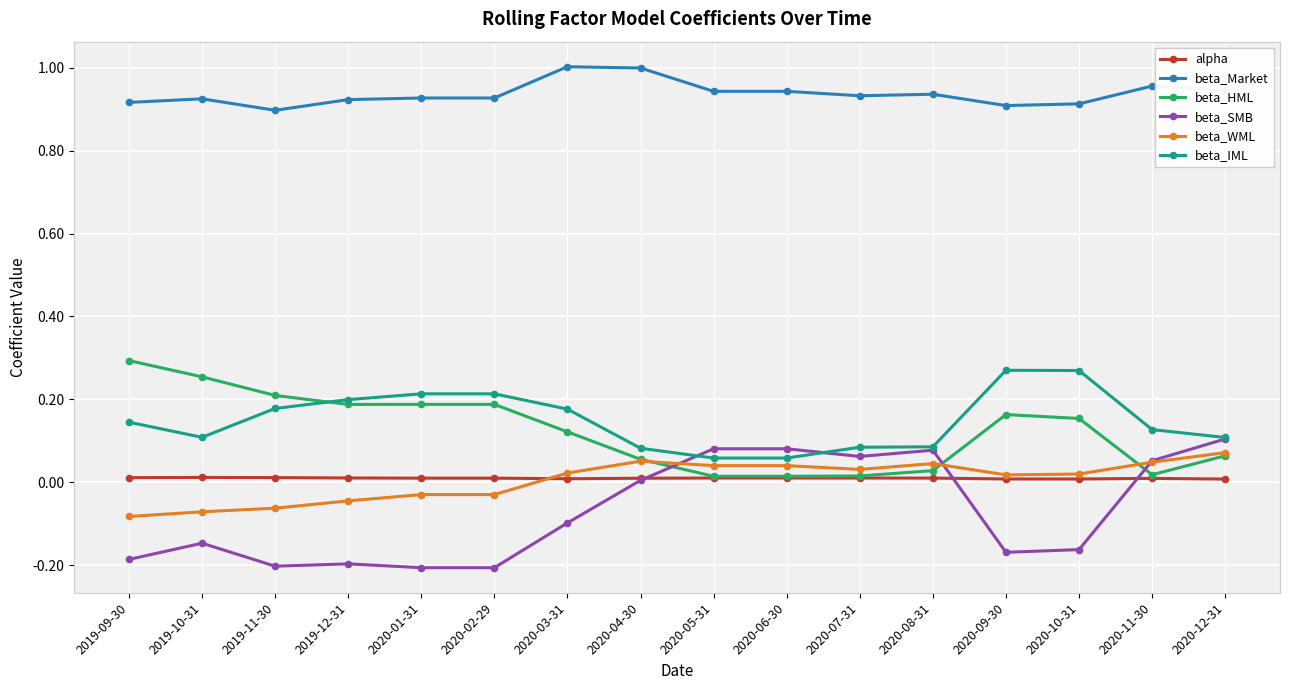

What is the label of the 2nd point from the left?

2019-10-31